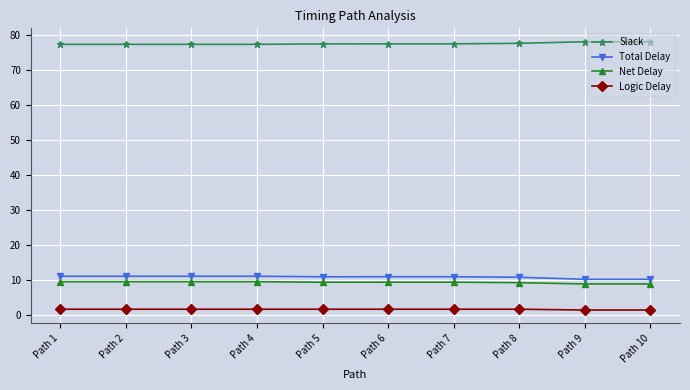

Is the value of Logic Delay at Path 3 greater than the value of Slack at Path 6?

No